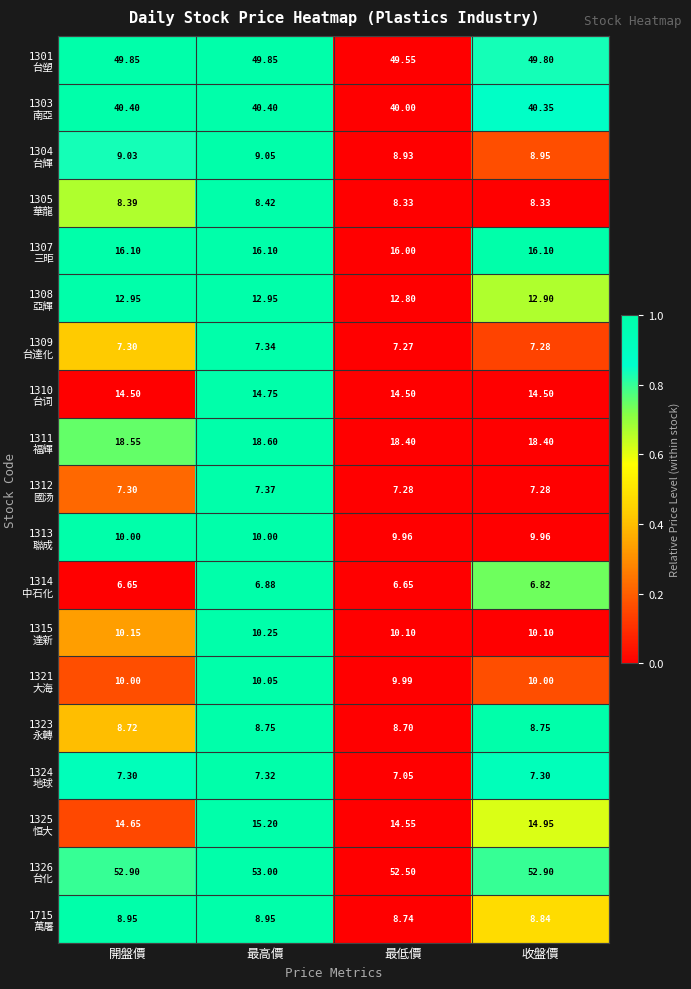

How many data points does each series have?

4